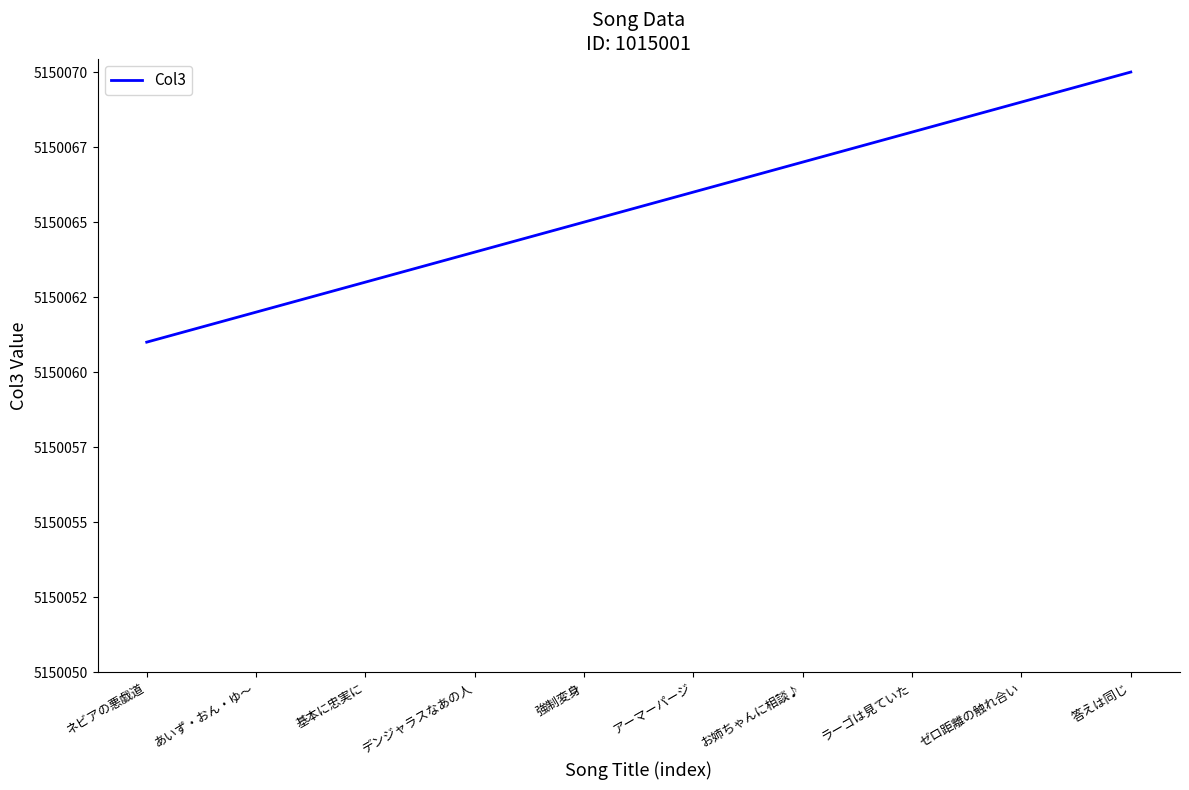

What is the greatest value displayed?

5150070